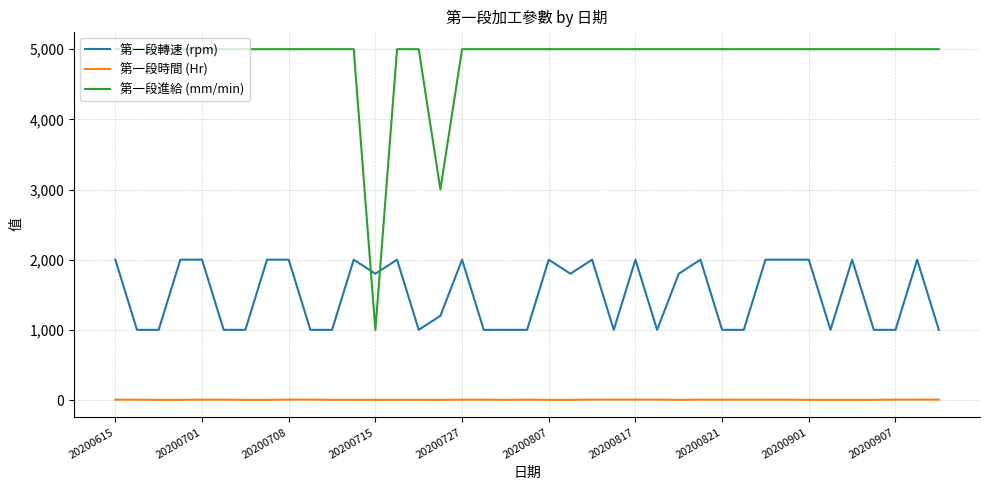

What is the greatest value displayed?

5000.0